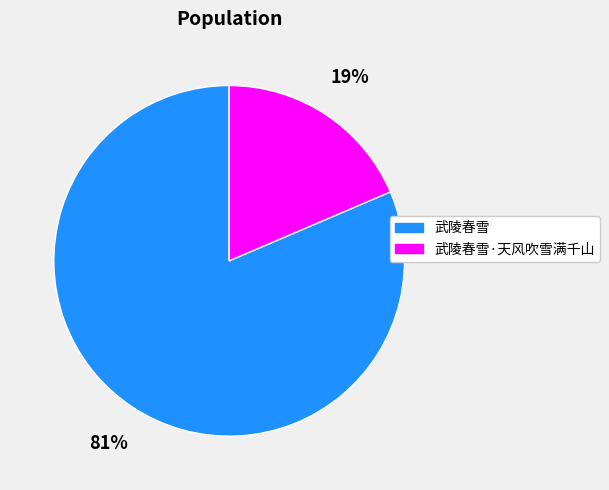

To the nearest percent, what is the average slice percentage?

50%